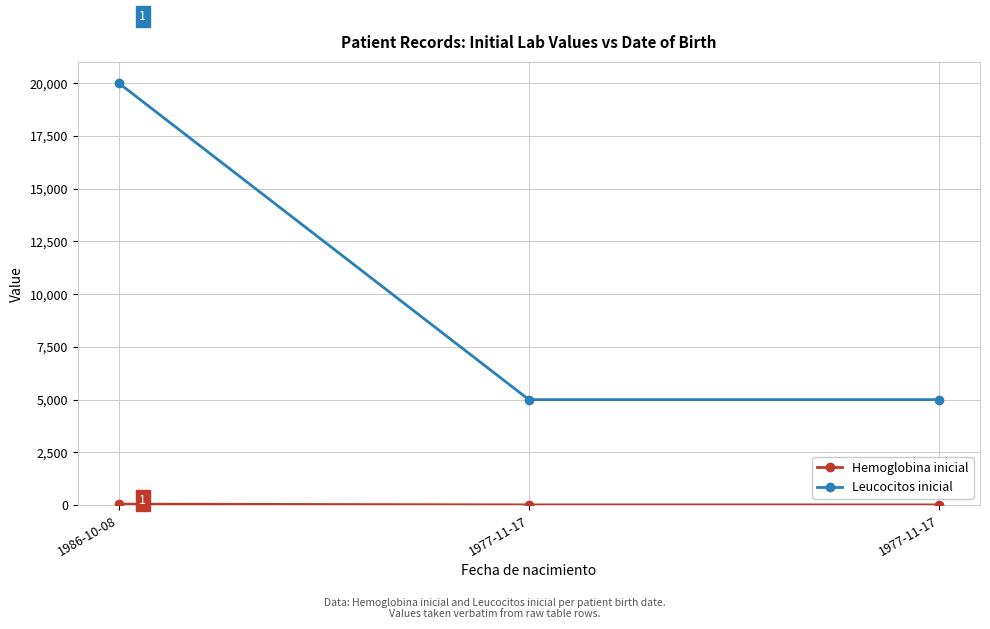

Reading right to left, what are all the values shown in this chart?

Hemoglobina inicial: 12	12	50
Leucocitos inicial: 5000	5000	20000